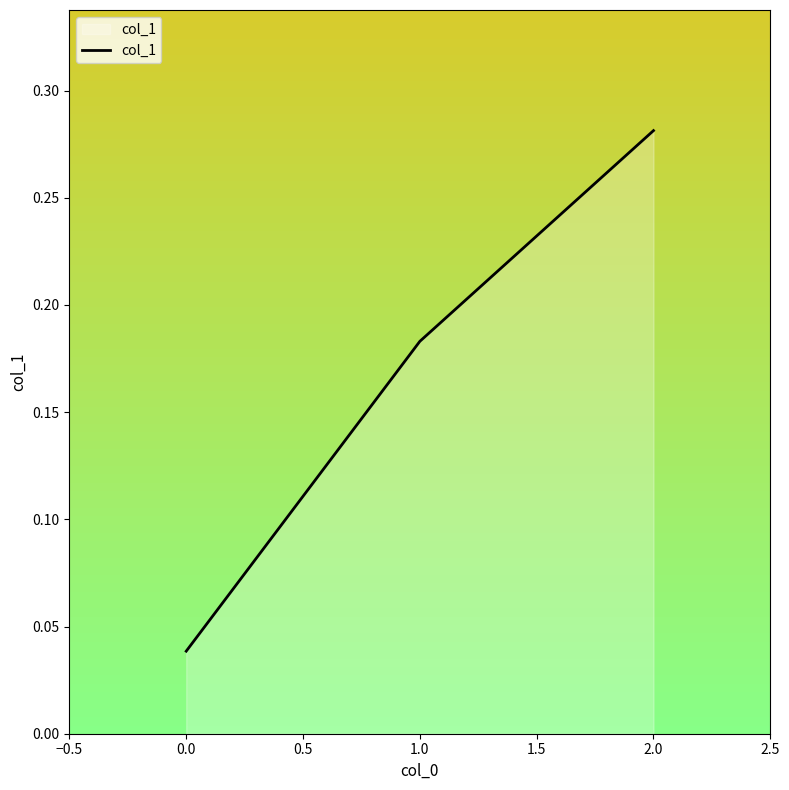

What position from the left is 1.0?

2